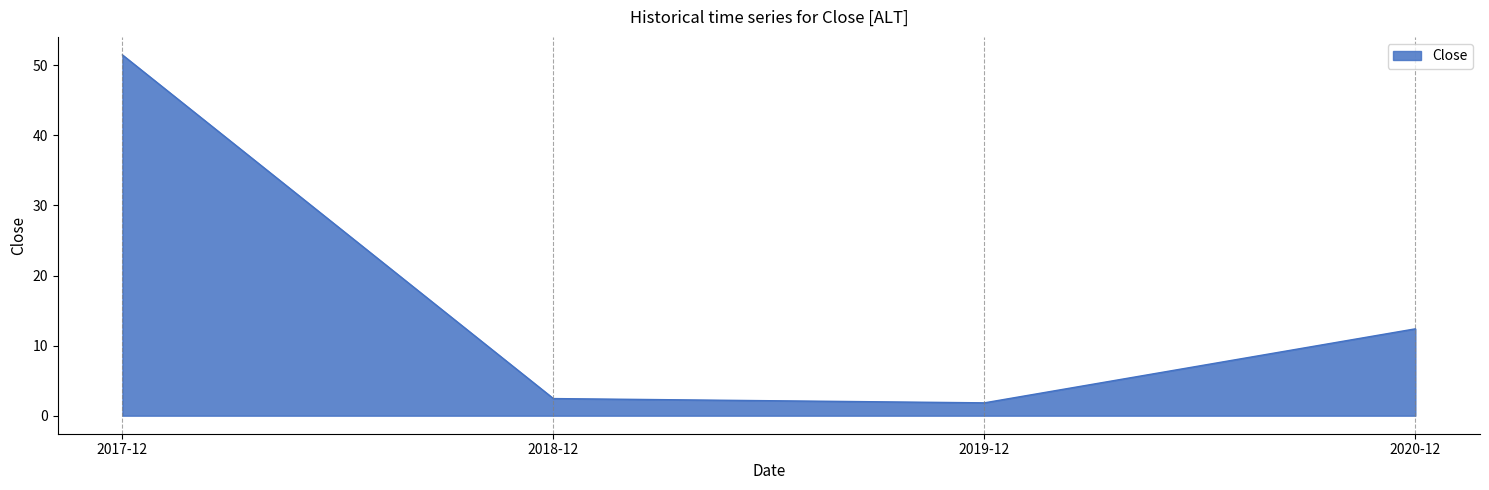

Between 2017-12 and 2018-12, which is larger?

2017-12